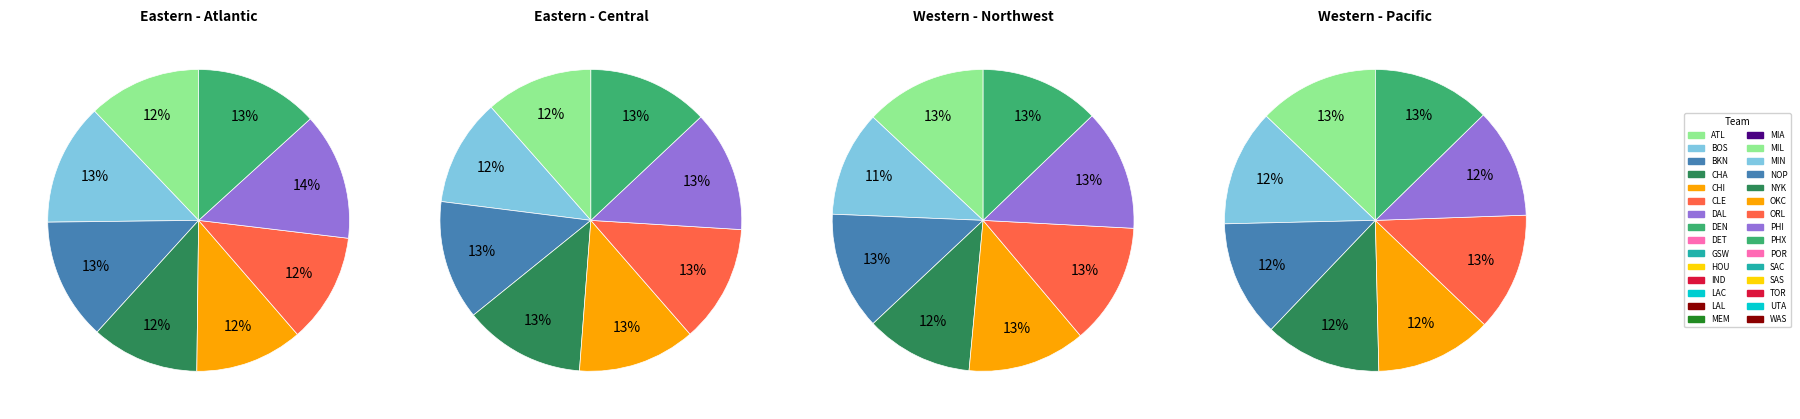

Is there a majority slice in this chart?

No